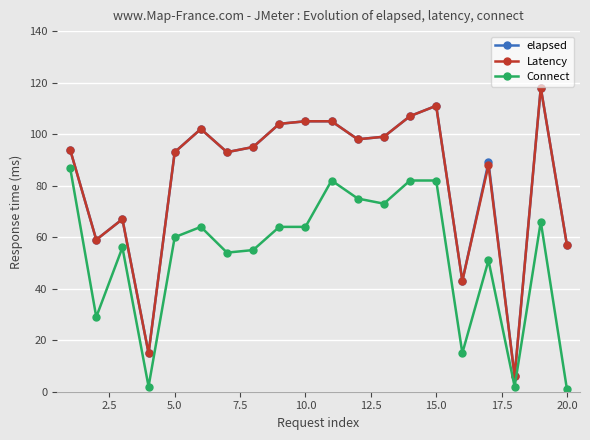

What is the maximum value shown in the chart?

118